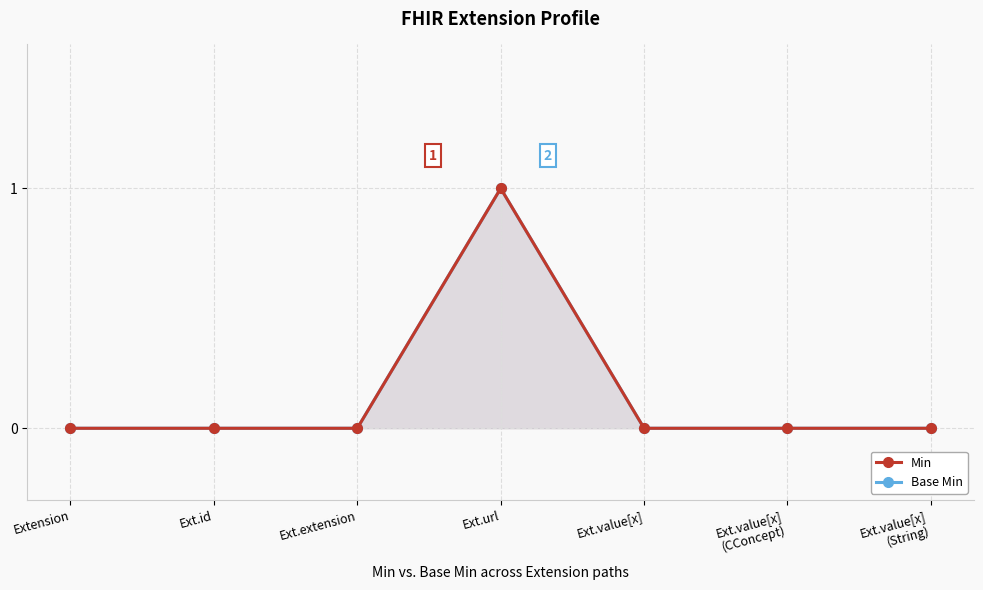

In Base Min, how many points are higher than both neighbors (excluding endpoints)?

1